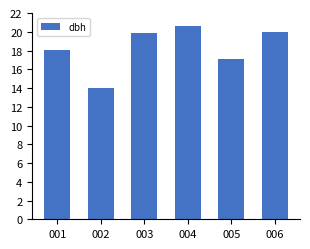

What is the difference between the maximum and second lowest values?

3.5